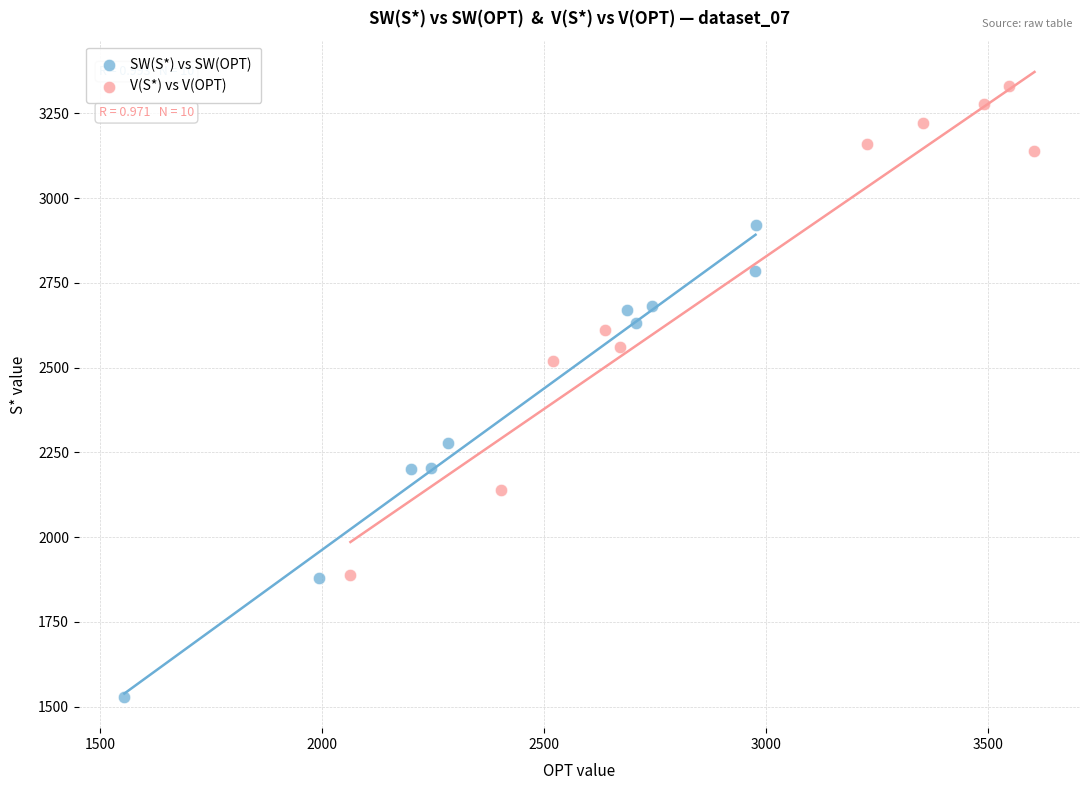

Which series has the widest spread of Y values?

V(S*) vs V(OPT)